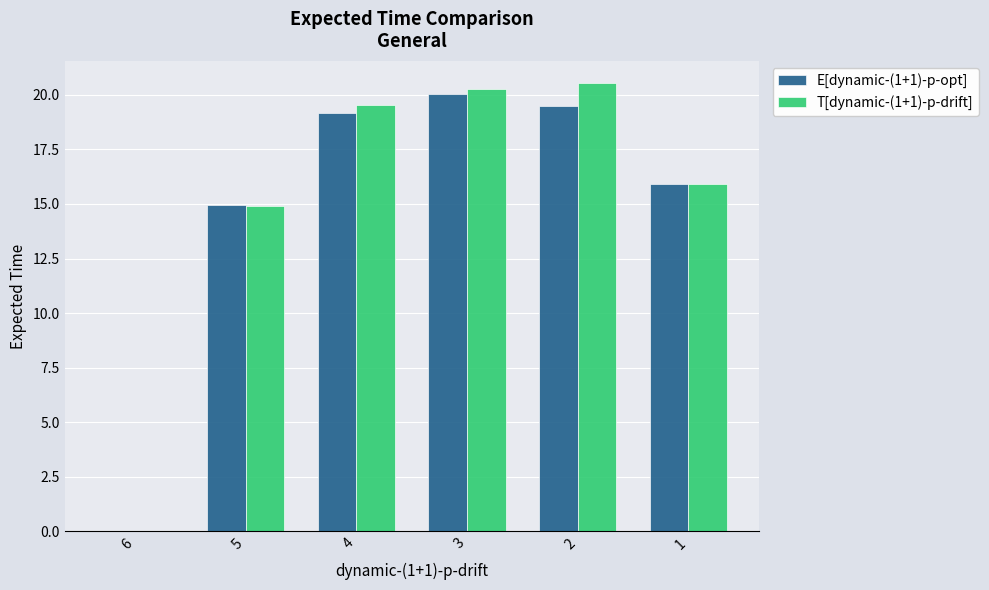

What are all the series names shown in the legend?

E[dynamic-(1+1)-p-opt], T[dynamic-(1+1)-p-drift]